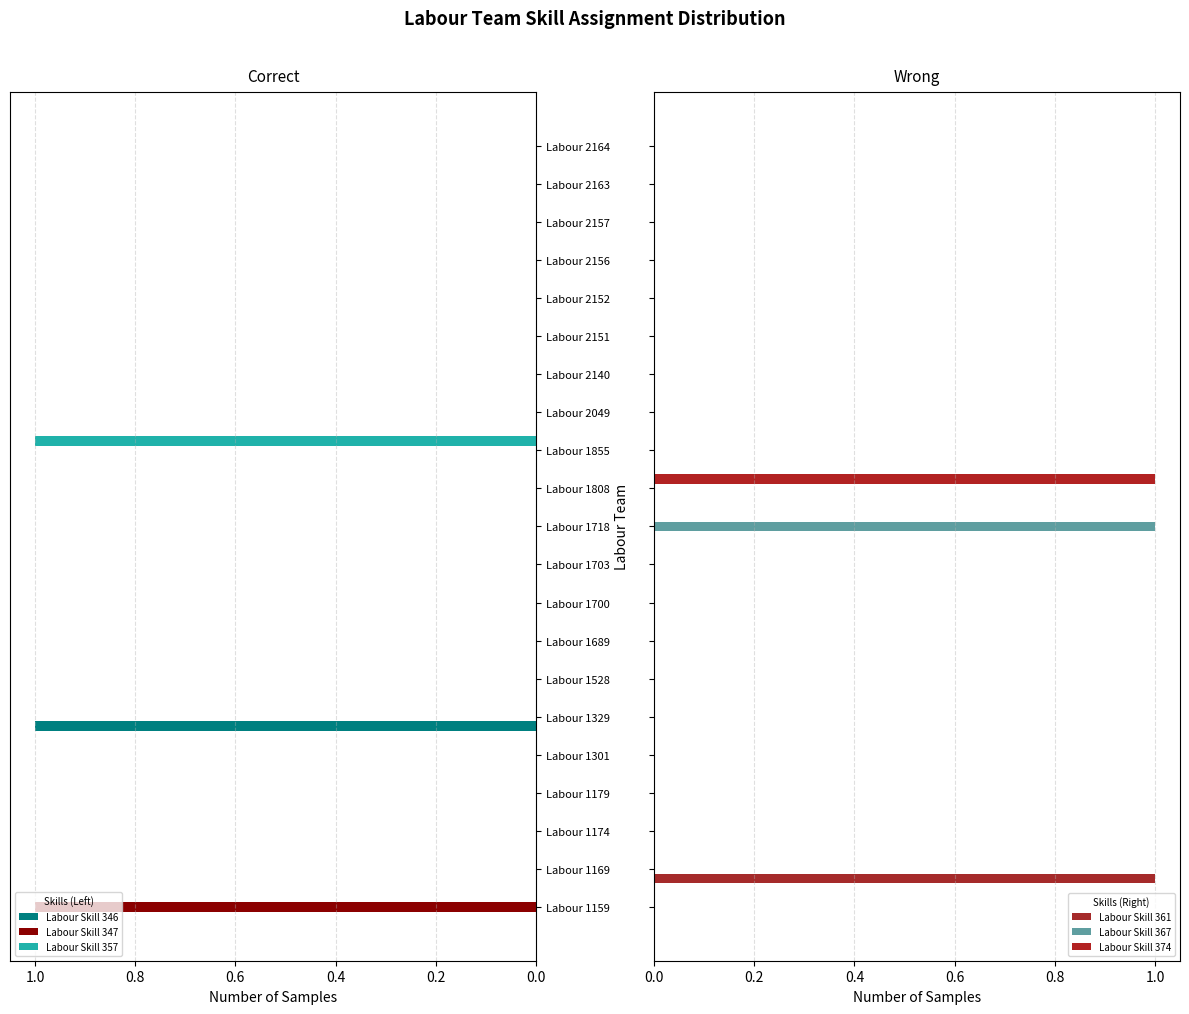

True or false: Labour Skill 357 has a value of -1 at Labour 2156.

False